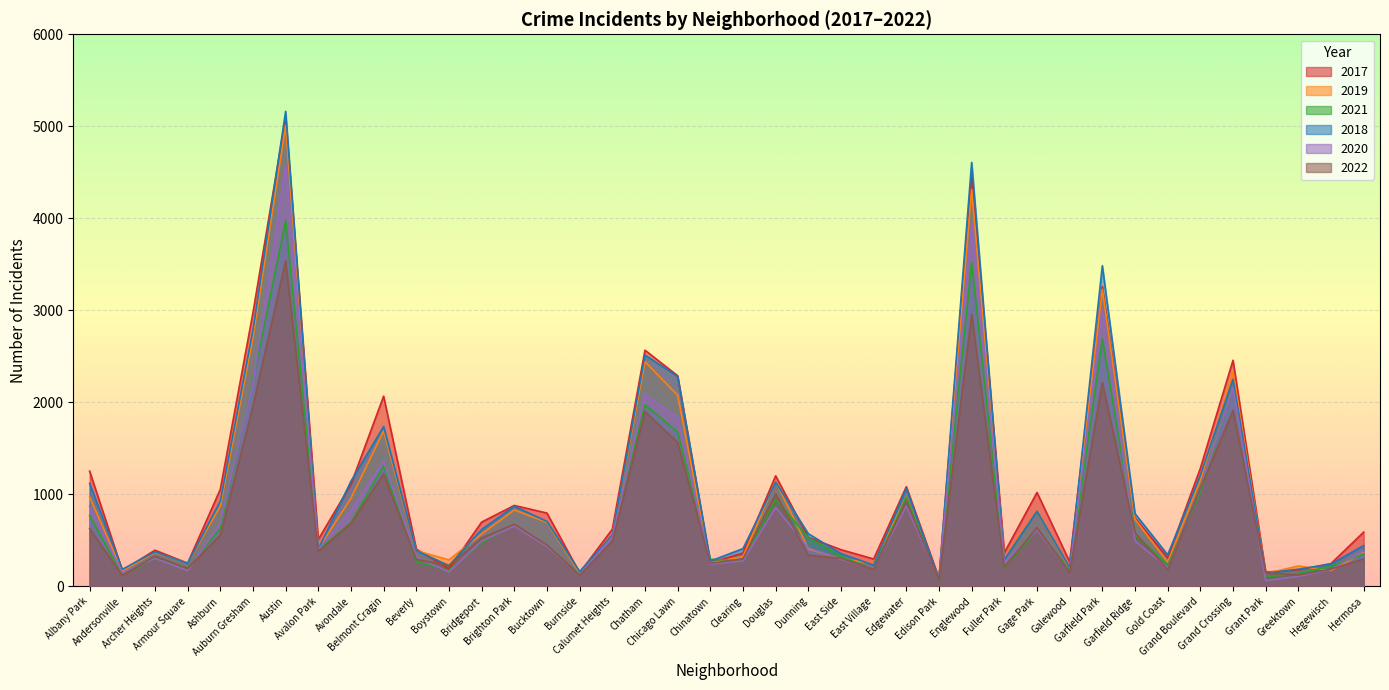

What position from the right is Avalon Park?

33